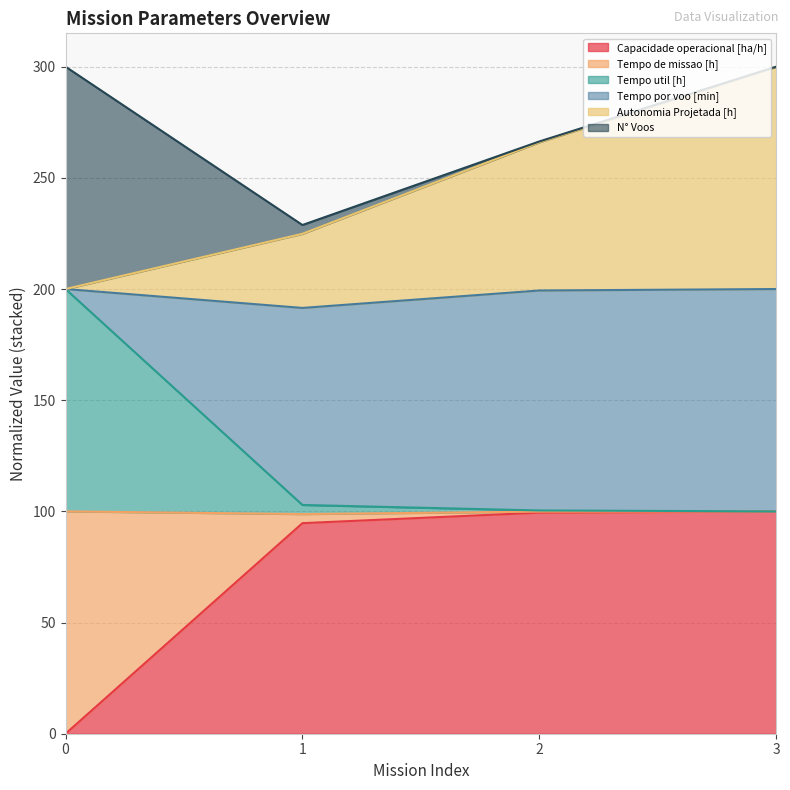

The Capacidade operacional [ha/h] series shows 0.0 at 0. True or false?

True